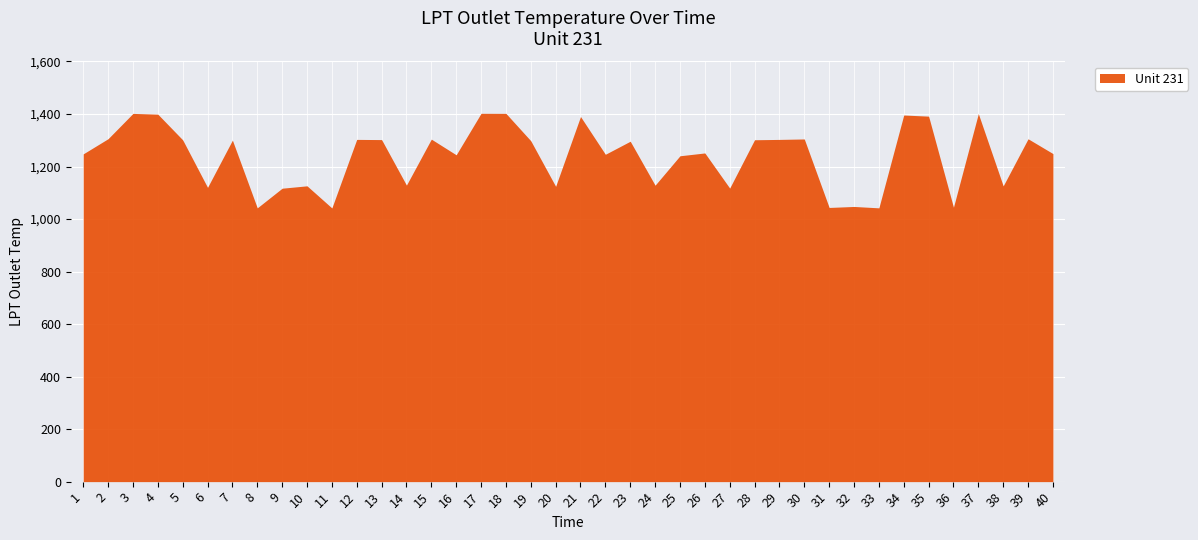

What is the difference between the maximum and second lowest values?

360.1